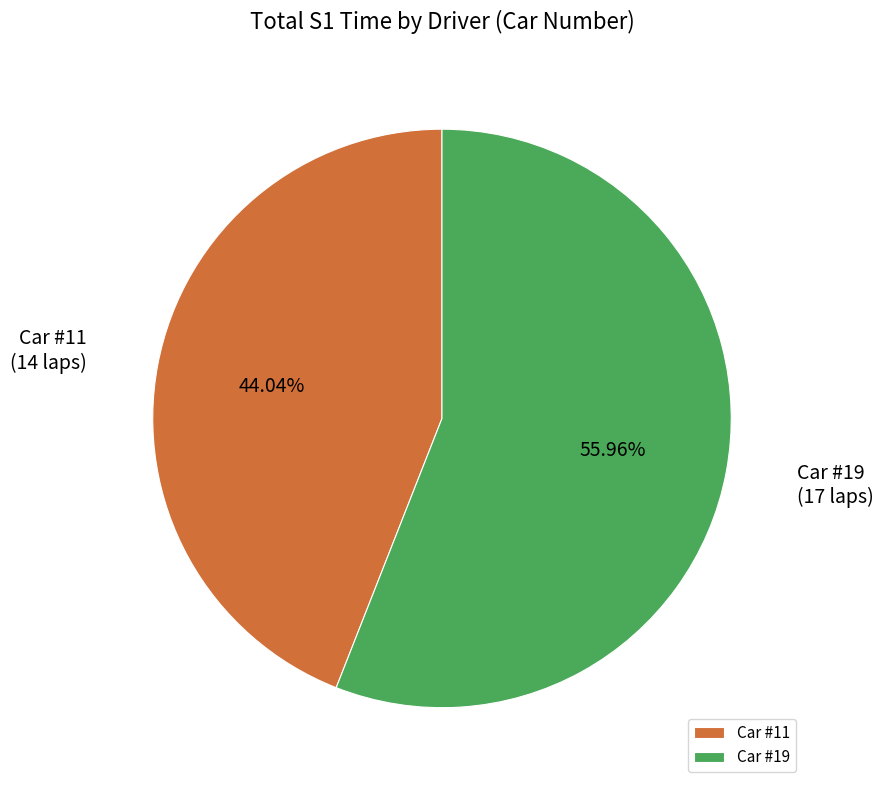

How many slices are in this pie chart?

2